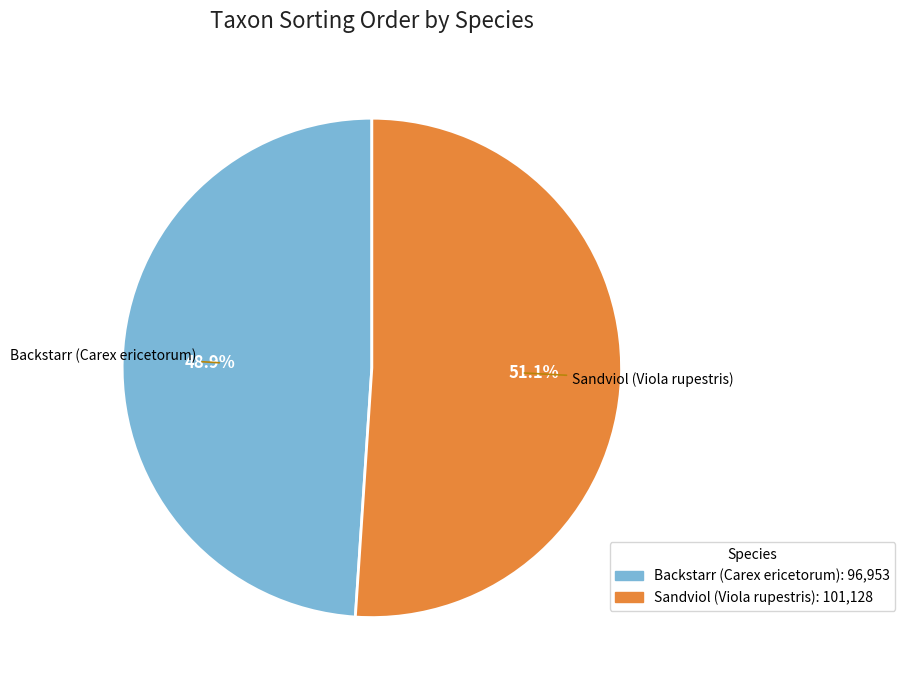

Count the number of slices in the pie.

2